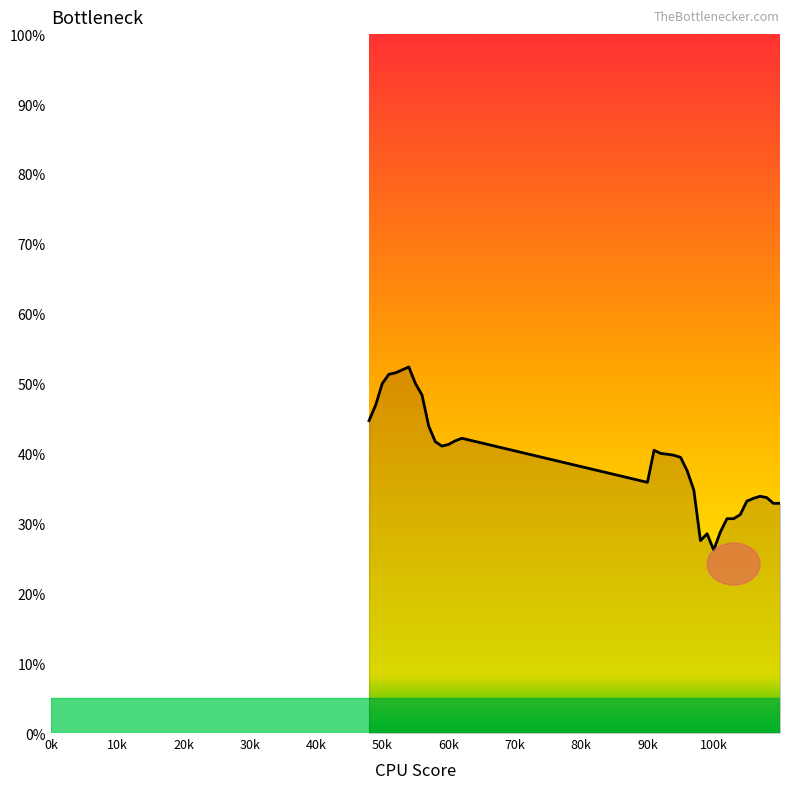

What is the minimum value shown in the chart?

26.2